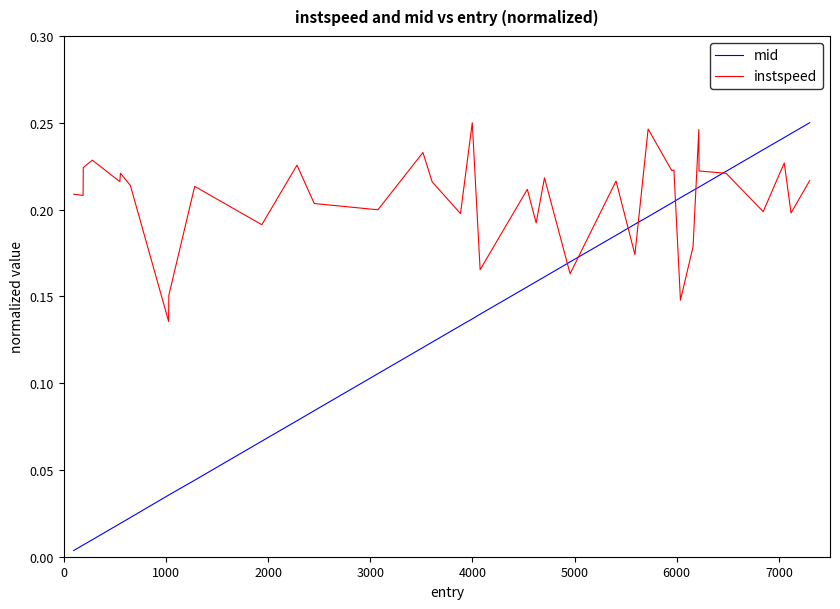

Which series has the largest range (max minus min)?

mid